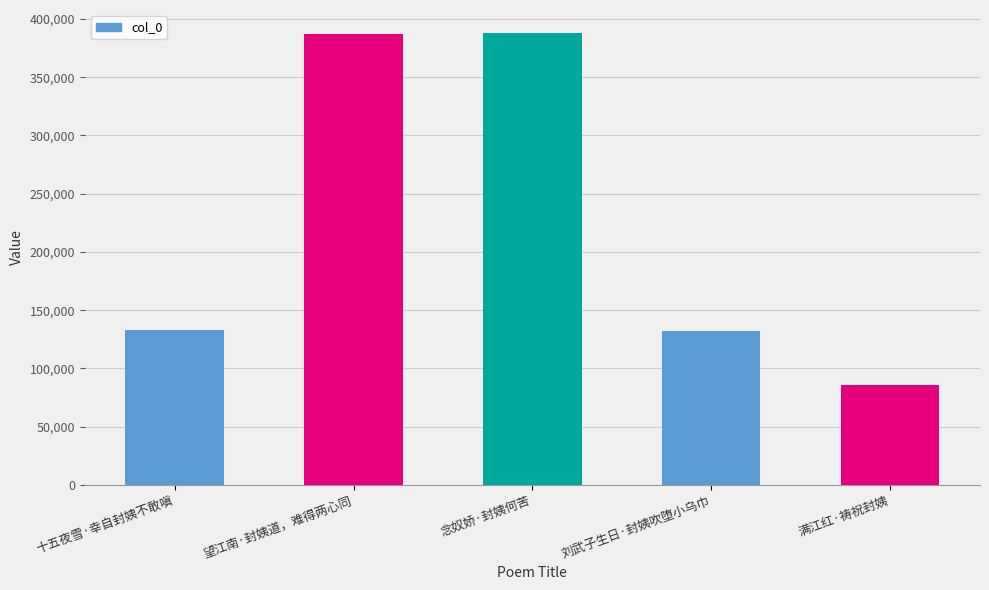

How many values are below 132631?

2